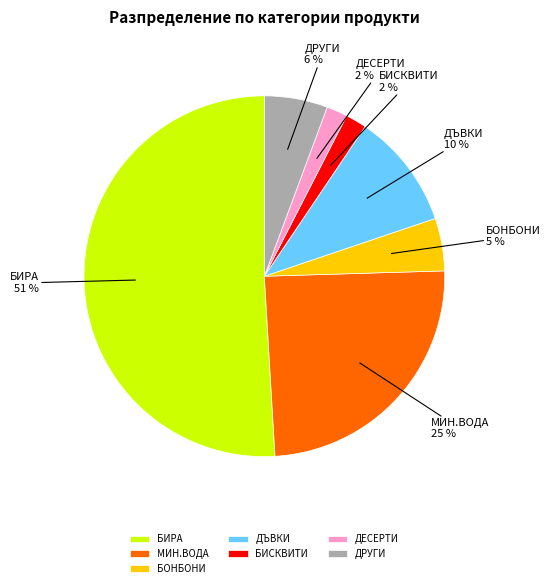

How many segments does this pie chart have?

7